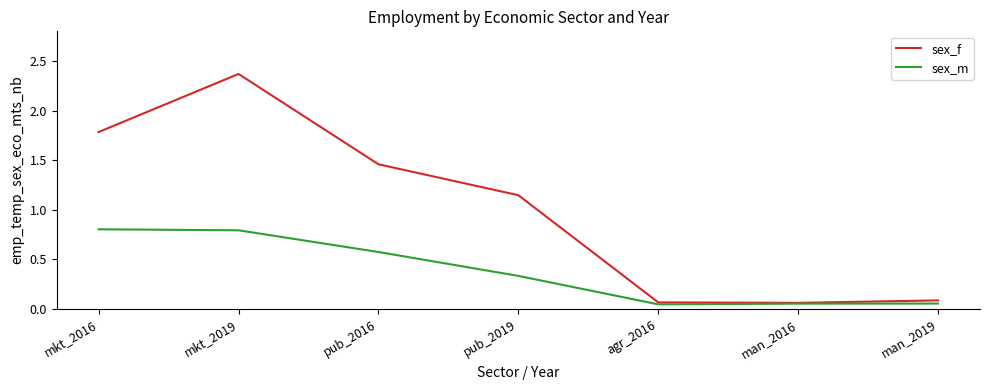

At which category is the sum across all series the highest?

mkt_2019